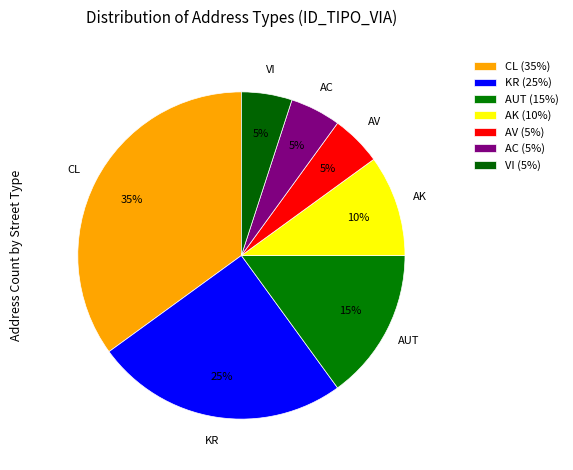

What is the largest slice in the pie chart?

CL